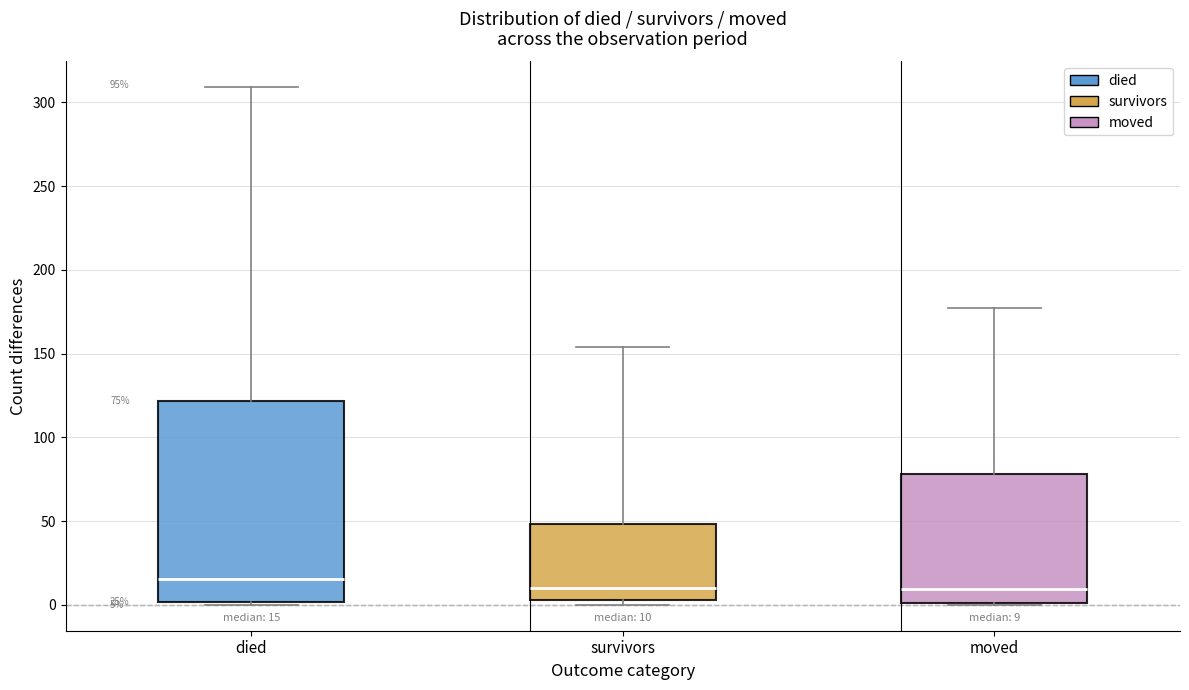

Comparing the boxes themselves (not the whiskers), which one is the tallest?

died